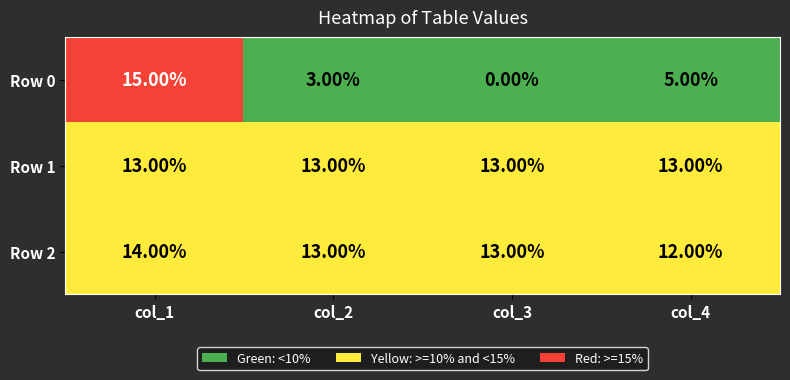

List the series in order of their peak value, highest first.

Row 0, Row 2, Row 1